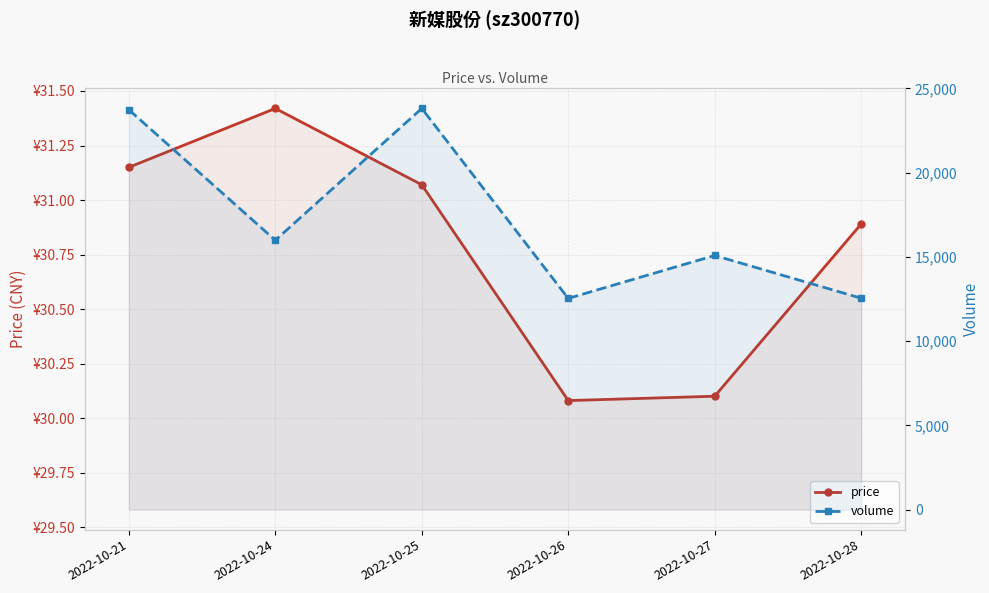

How many interior local peaks does the volume series have?

2